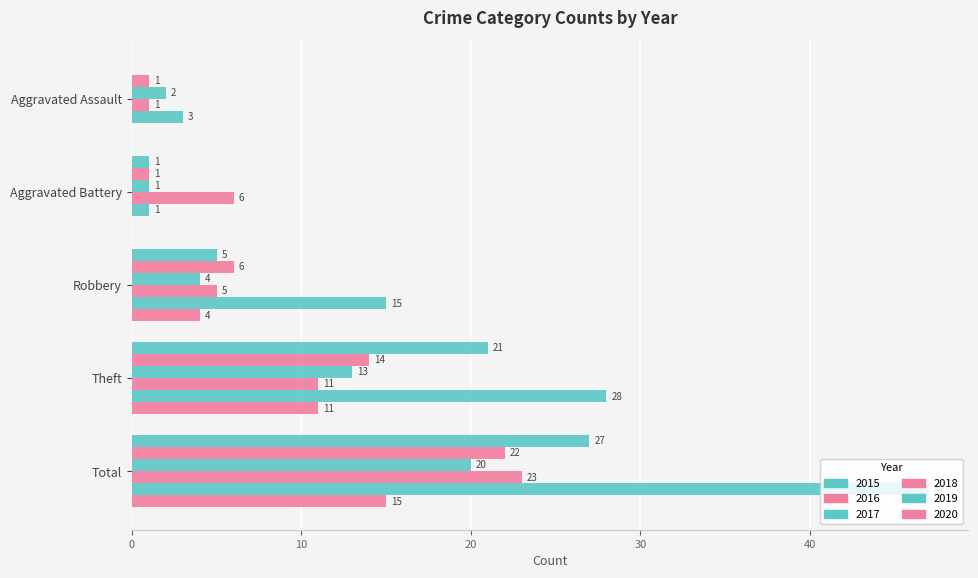

Which label corresponds to the largest value in the chart?

Total